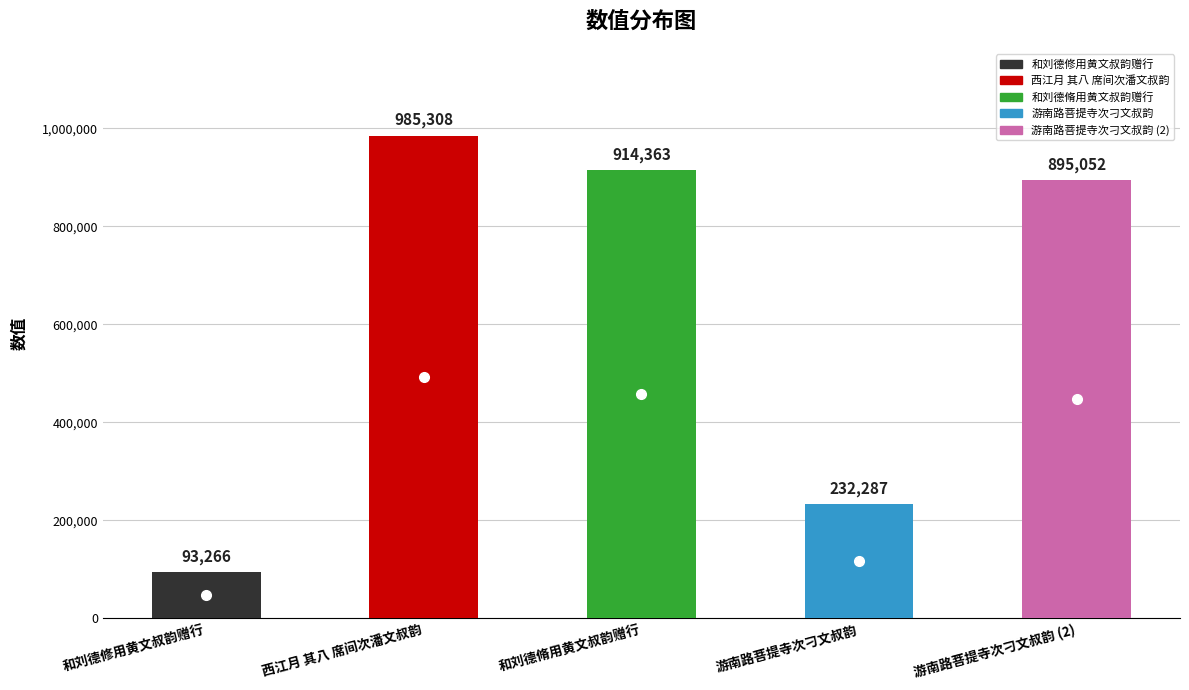

Reading left to right, what are all the values shown in this chart?

和刘德修用黄文叔韵赠行=93266	西江月 其八 席间次潘文叔韵=985308	和刘德脩用黄文叔韵赠行=914363	游南路菩提寺次刁文叔韵=232287	游南路菩提寺次刁文叔韵=895052